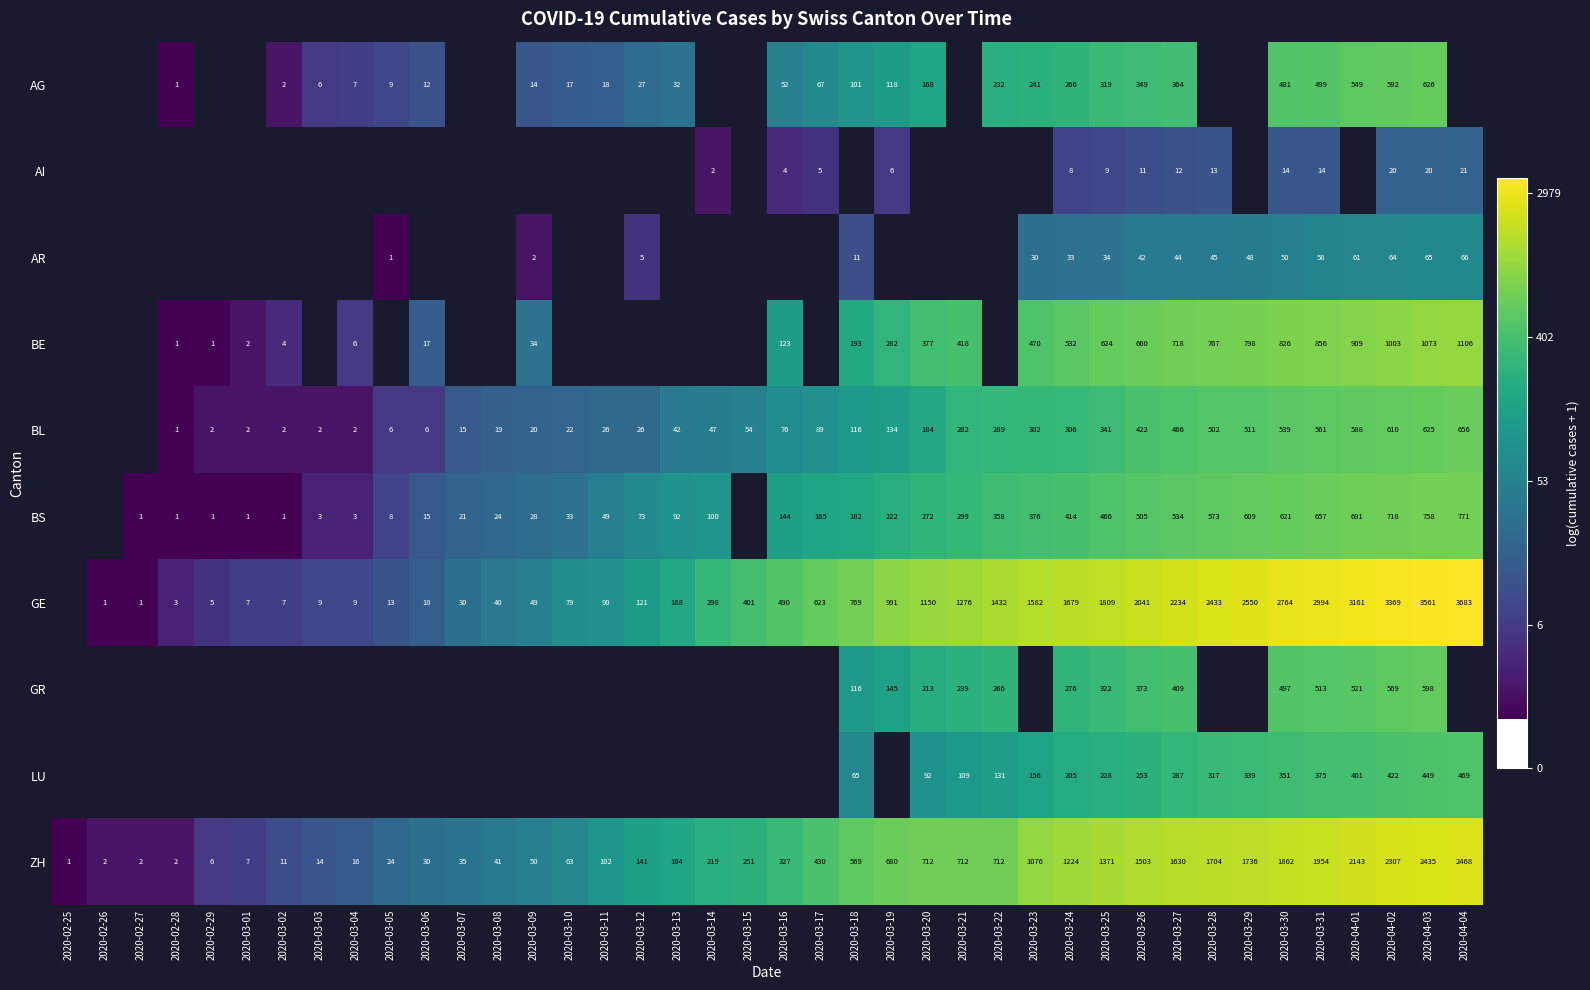

At which category does the chart reach its peak across all series?

2020-04-04